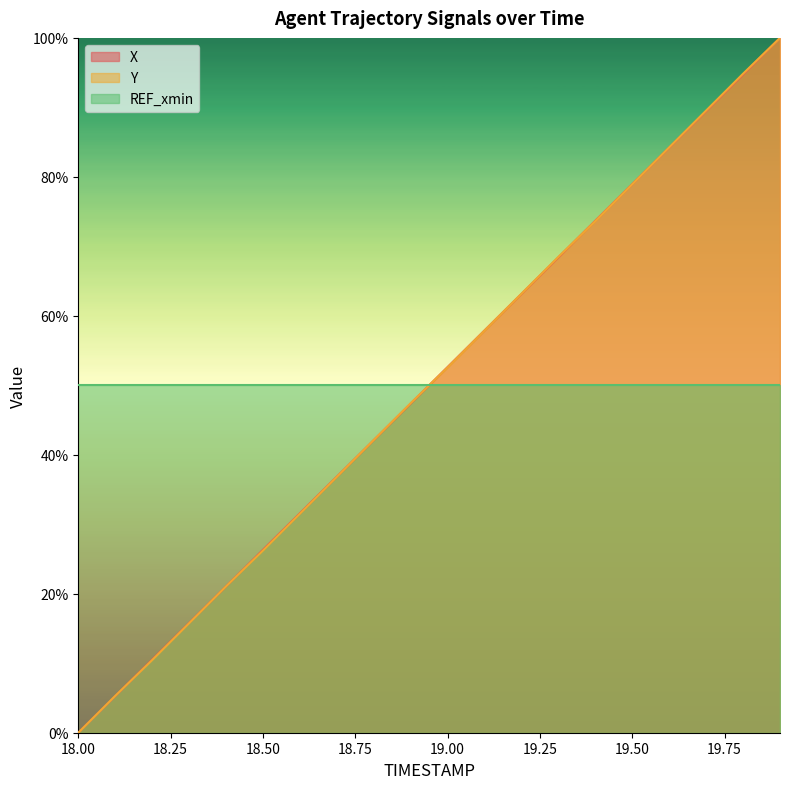

Which series ends up on top after the final intersection of Y and X?

Y